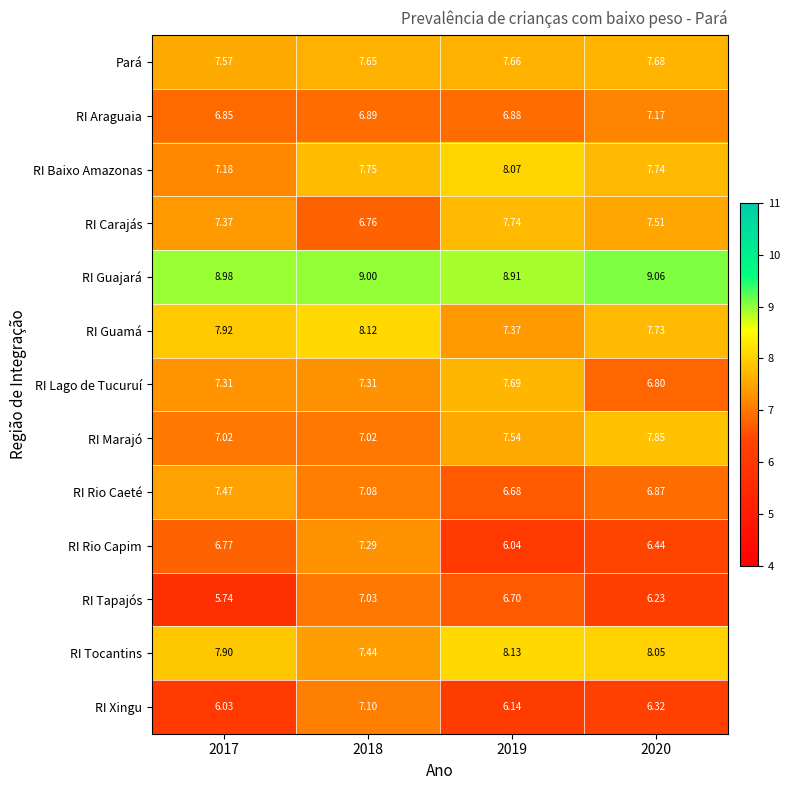

Which series changed the most between 2017 and 2018?

RI Tapajós